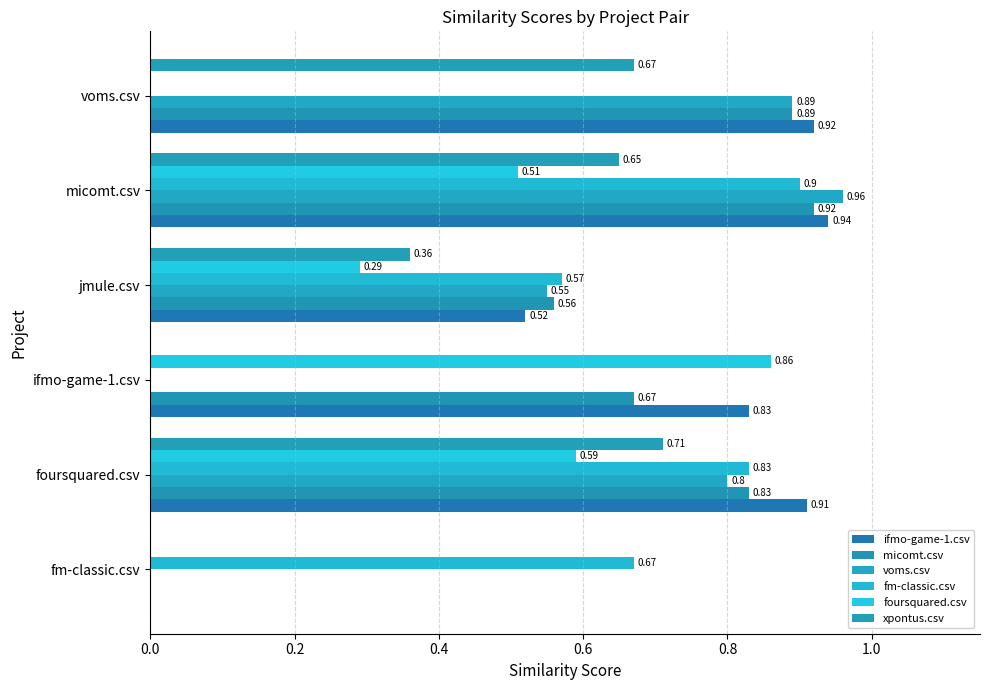

How many values in the fm-classic.csv series exceed 0?

4